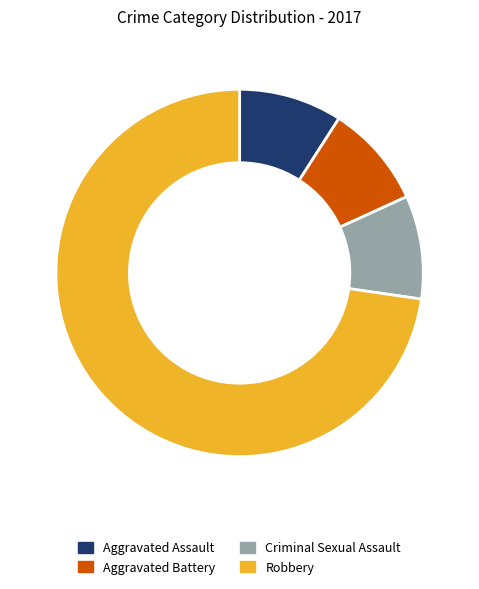

Which category has the biggest portion of the pie?

Robbery